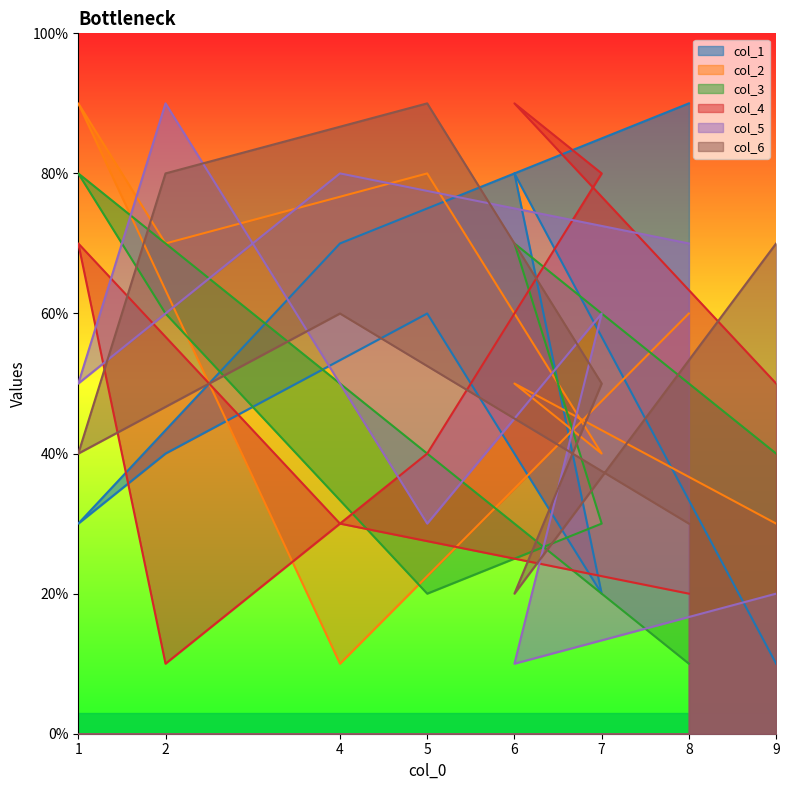

What is the total value across all series at 9?

22